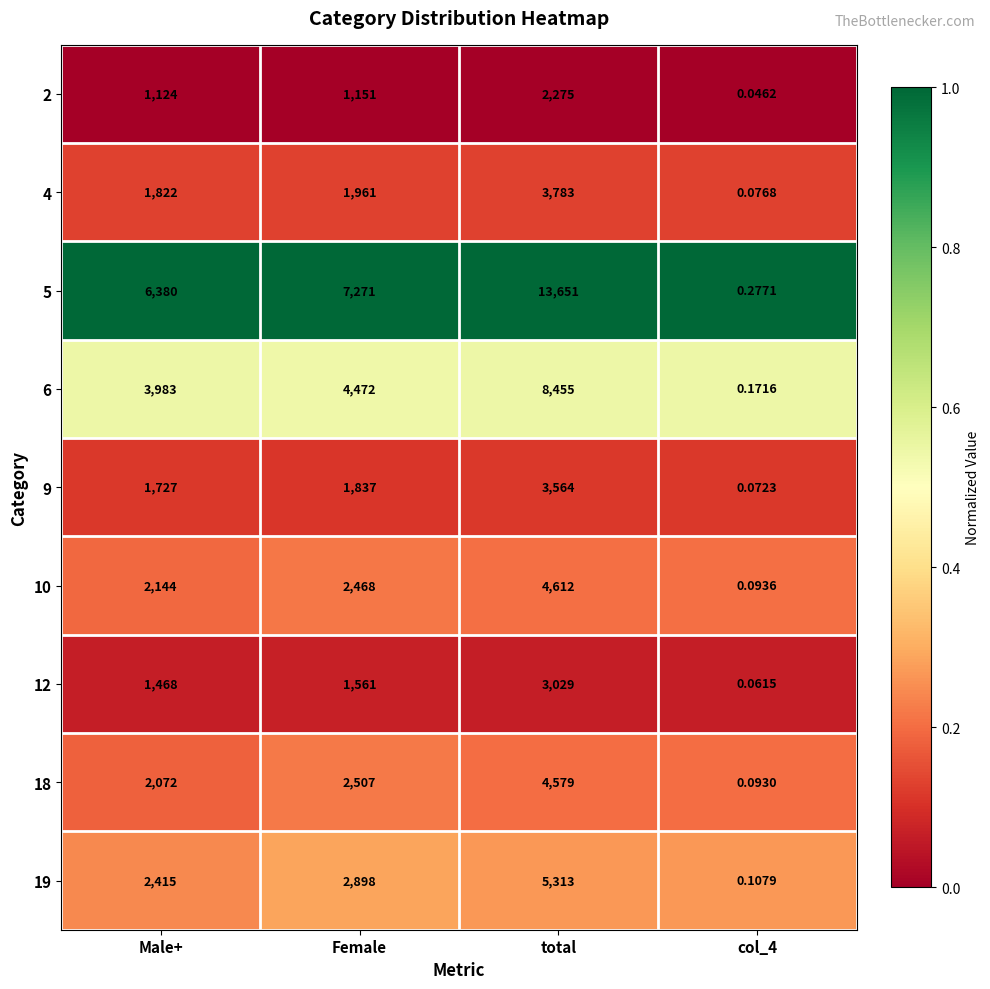

Where is 5 nearest to the value 6825?

Male+